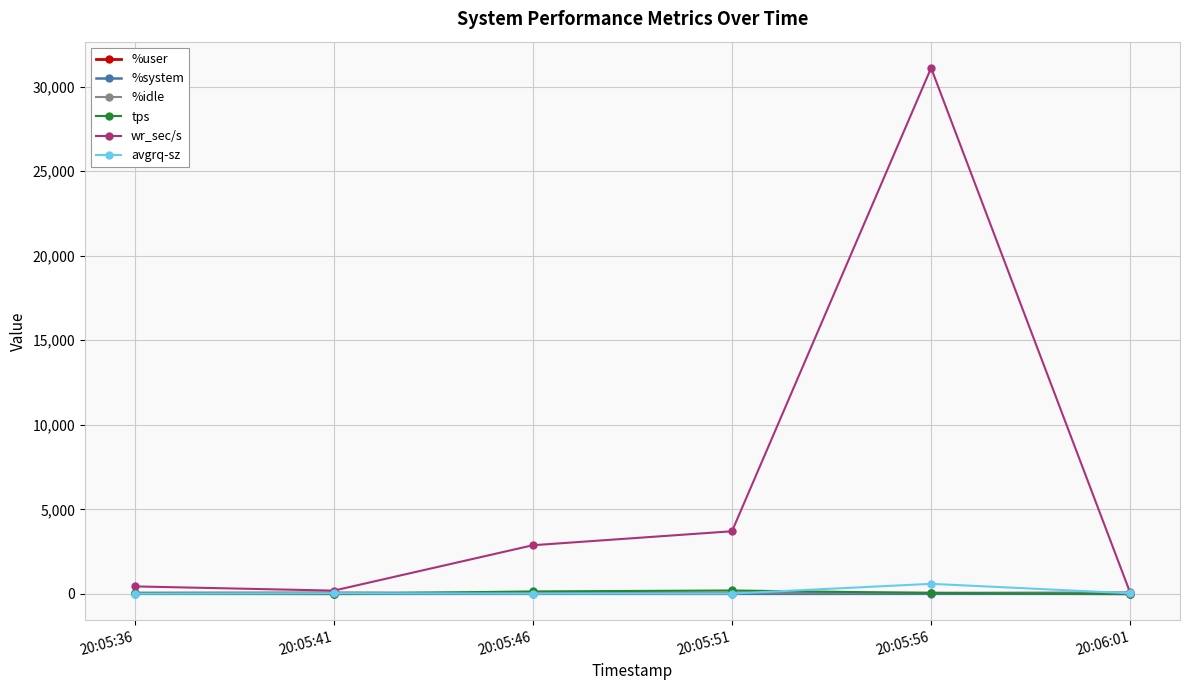

What is the difference between the second highest and minimum values in the avgrq-sz series?

22.2